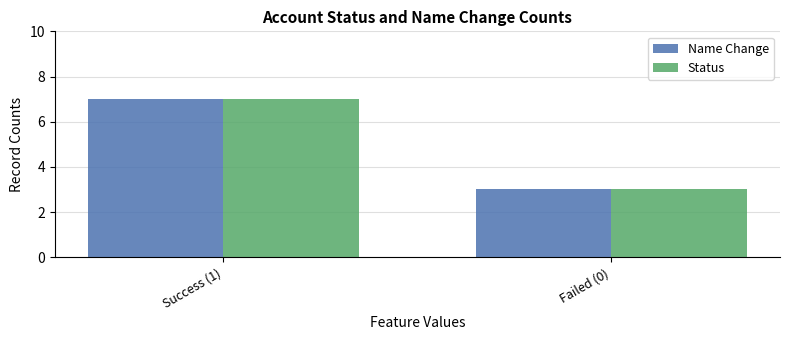

At which category is the sum across all series the highest?

Success (1)